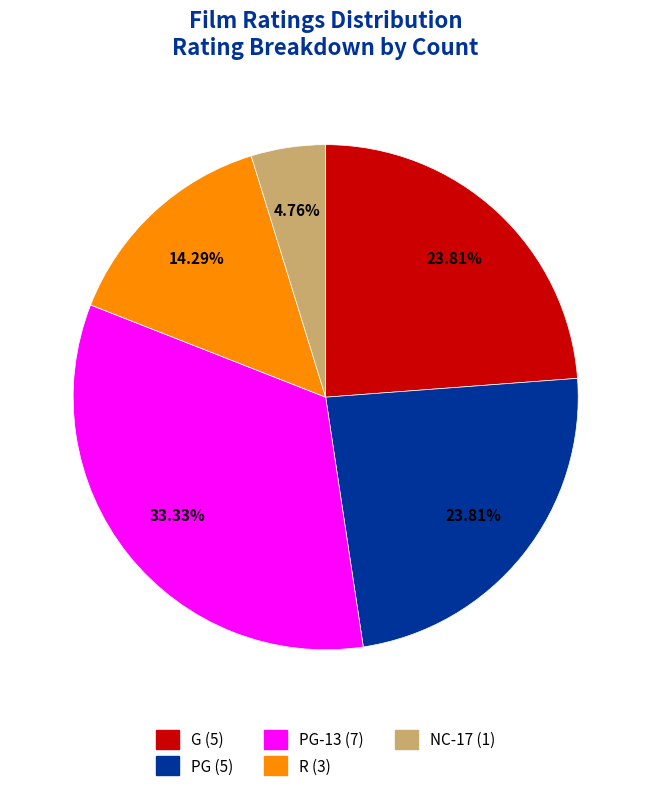

Is there a majority slice in this chart?

No